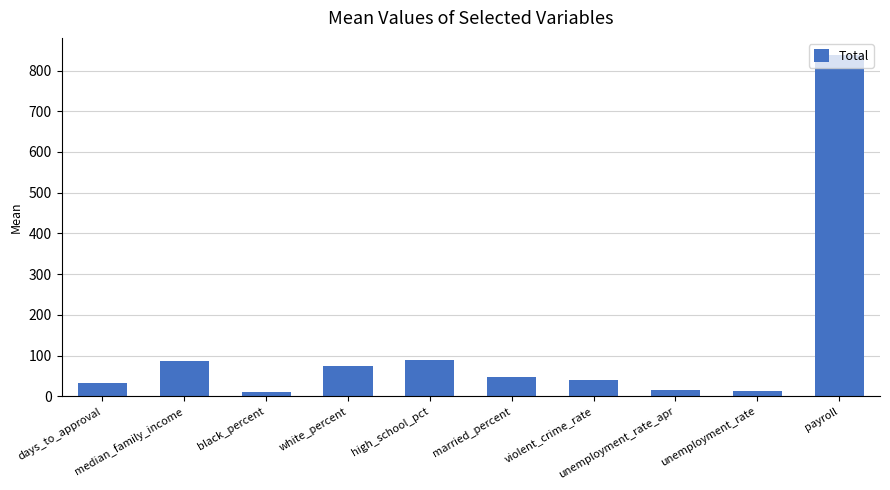

What is the average value?

125.0